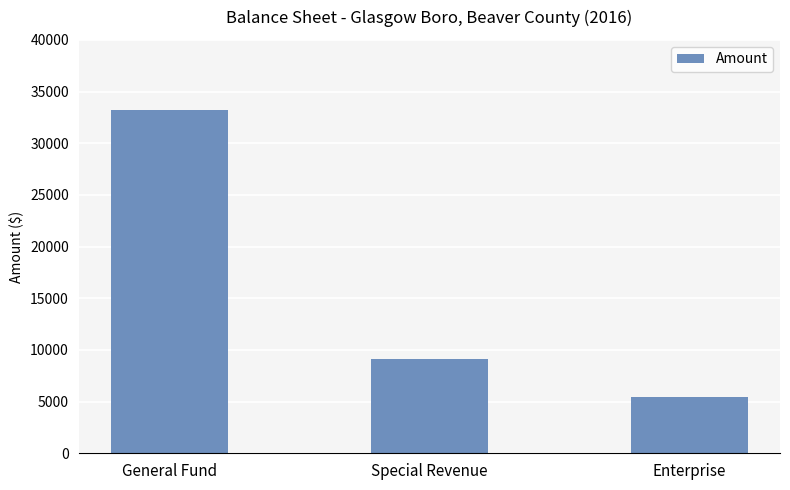

At which label is the value closest to 19335?

Special Revenue